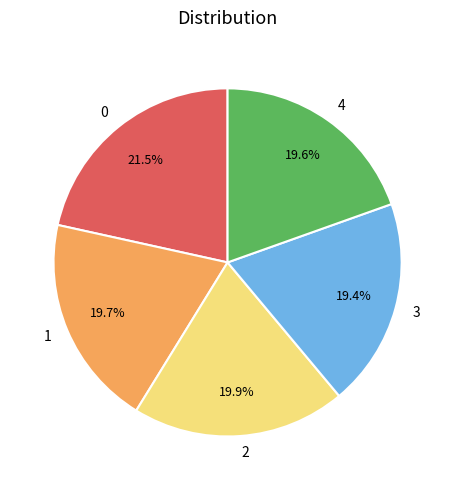

Count the number of slices in the pie.

5